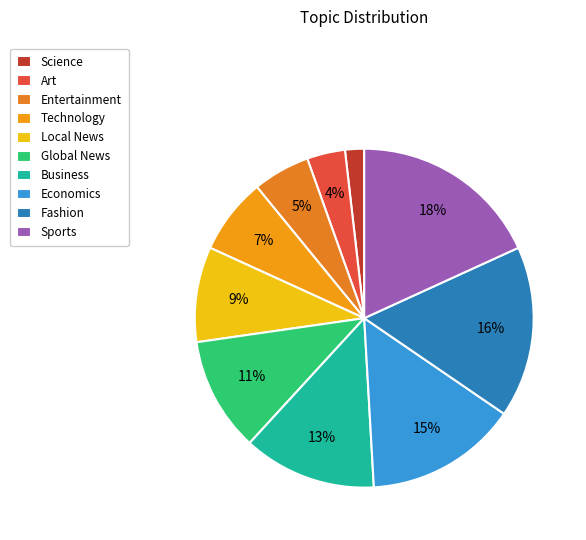

Is the sum of Technology and Fashion greater than half?

No